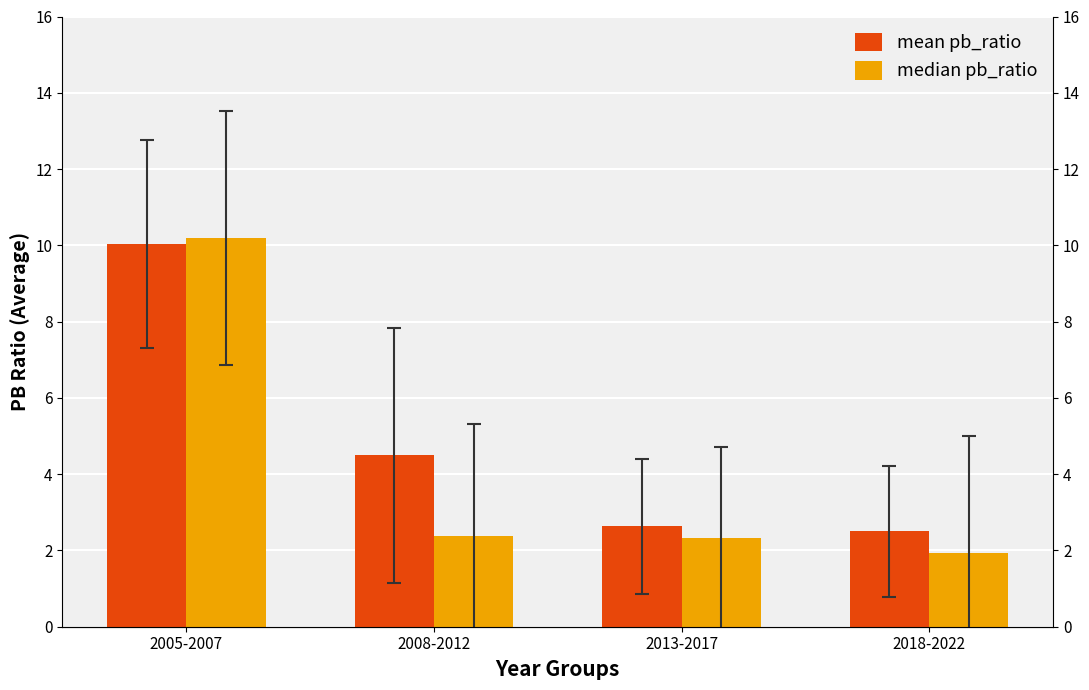

Between 2008-2012 and 2005-2007, which is larger?

2005-2007